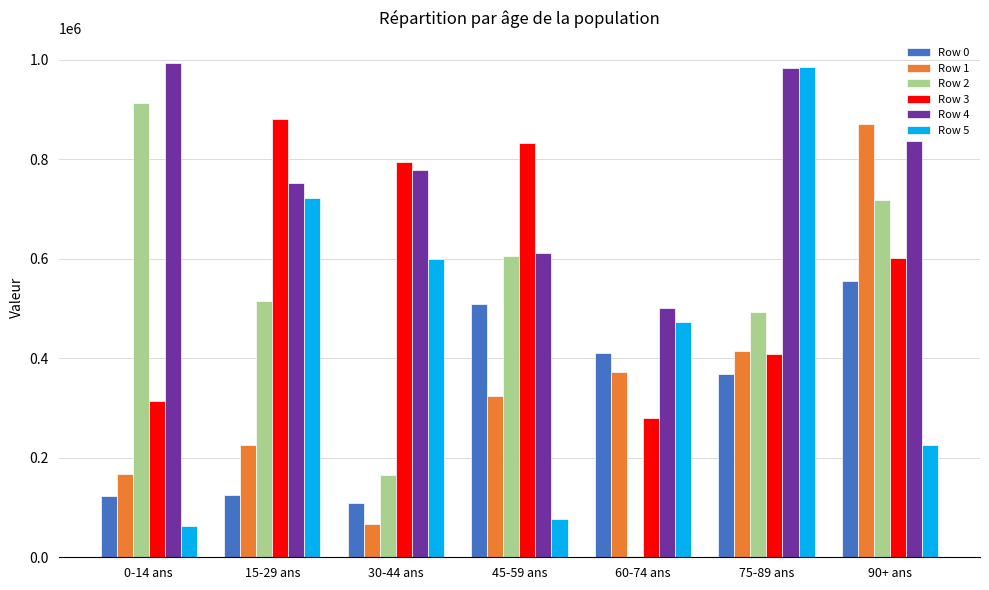

How many distinct data groups are displayed?

6